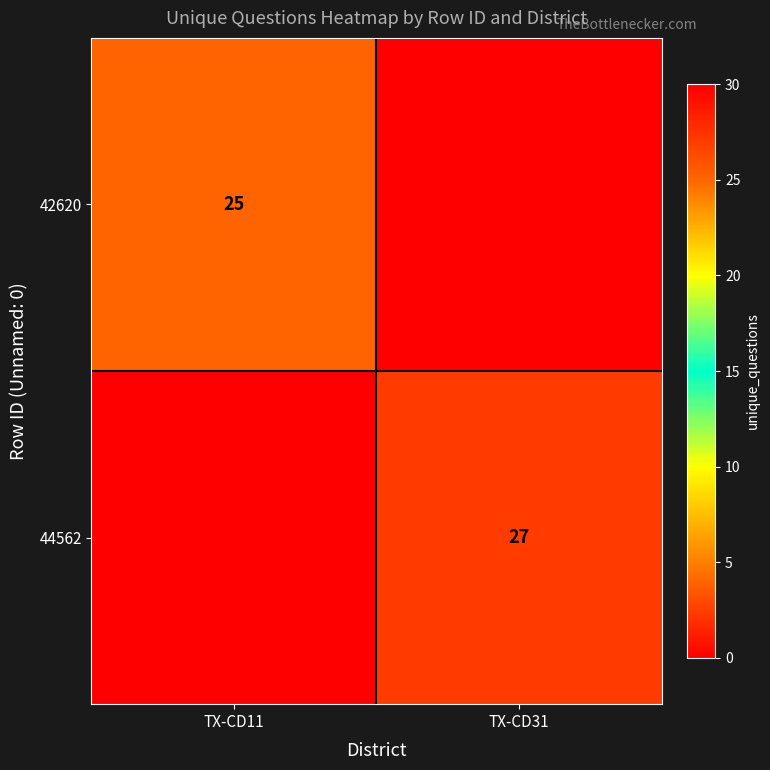

True or false: 44562 has a value of 27 at TX-CD31.

True